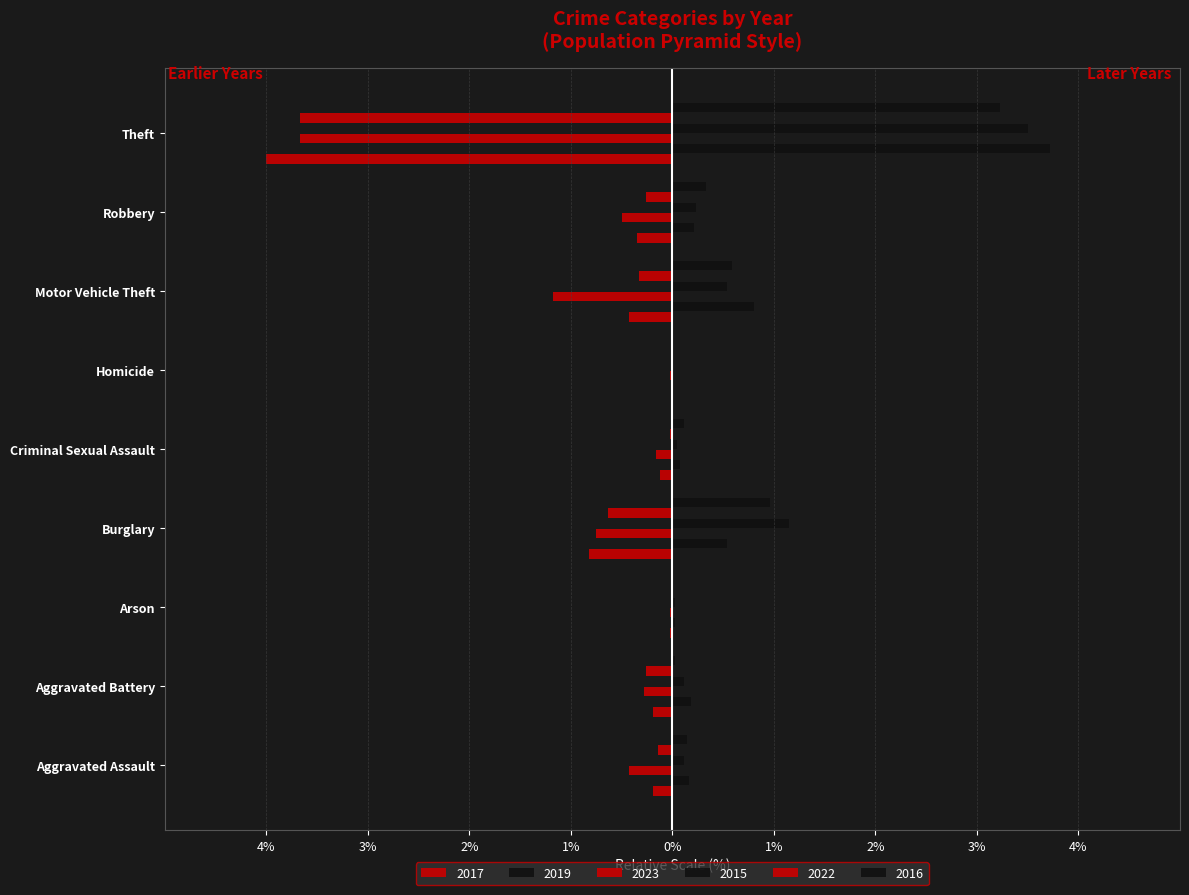

What is the difference between the maximum and minimum values in the 2022 series?

3.7